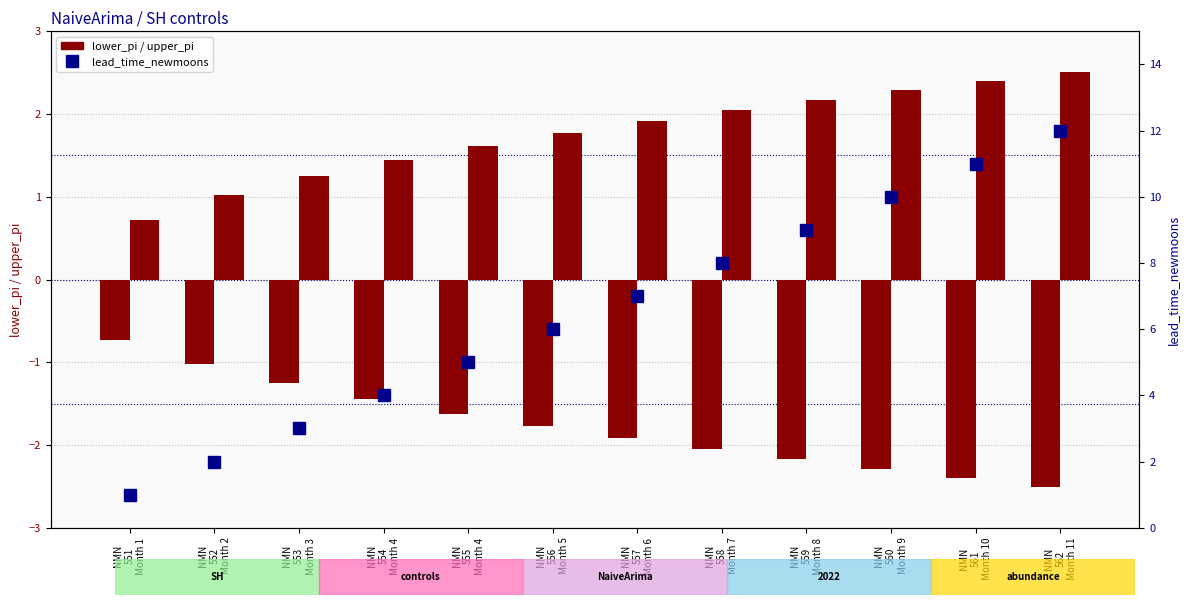

Where is lower_pi nearest to the value -1?

NMN
552
Month 2